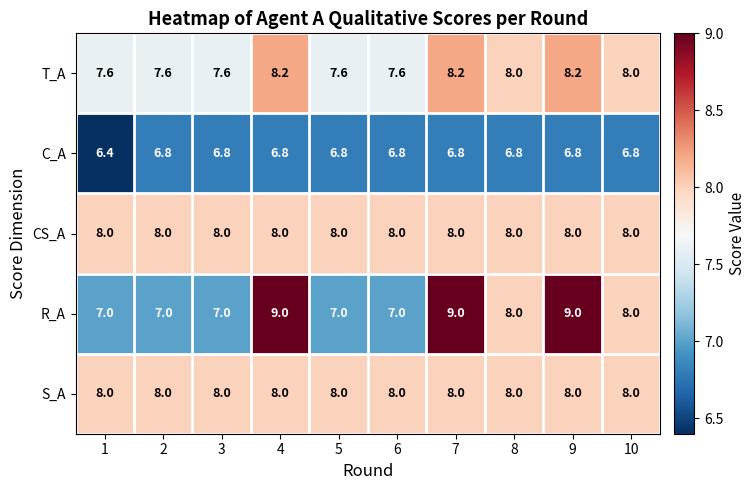

True or false: S_A has a value of 2.6 at 7.

False